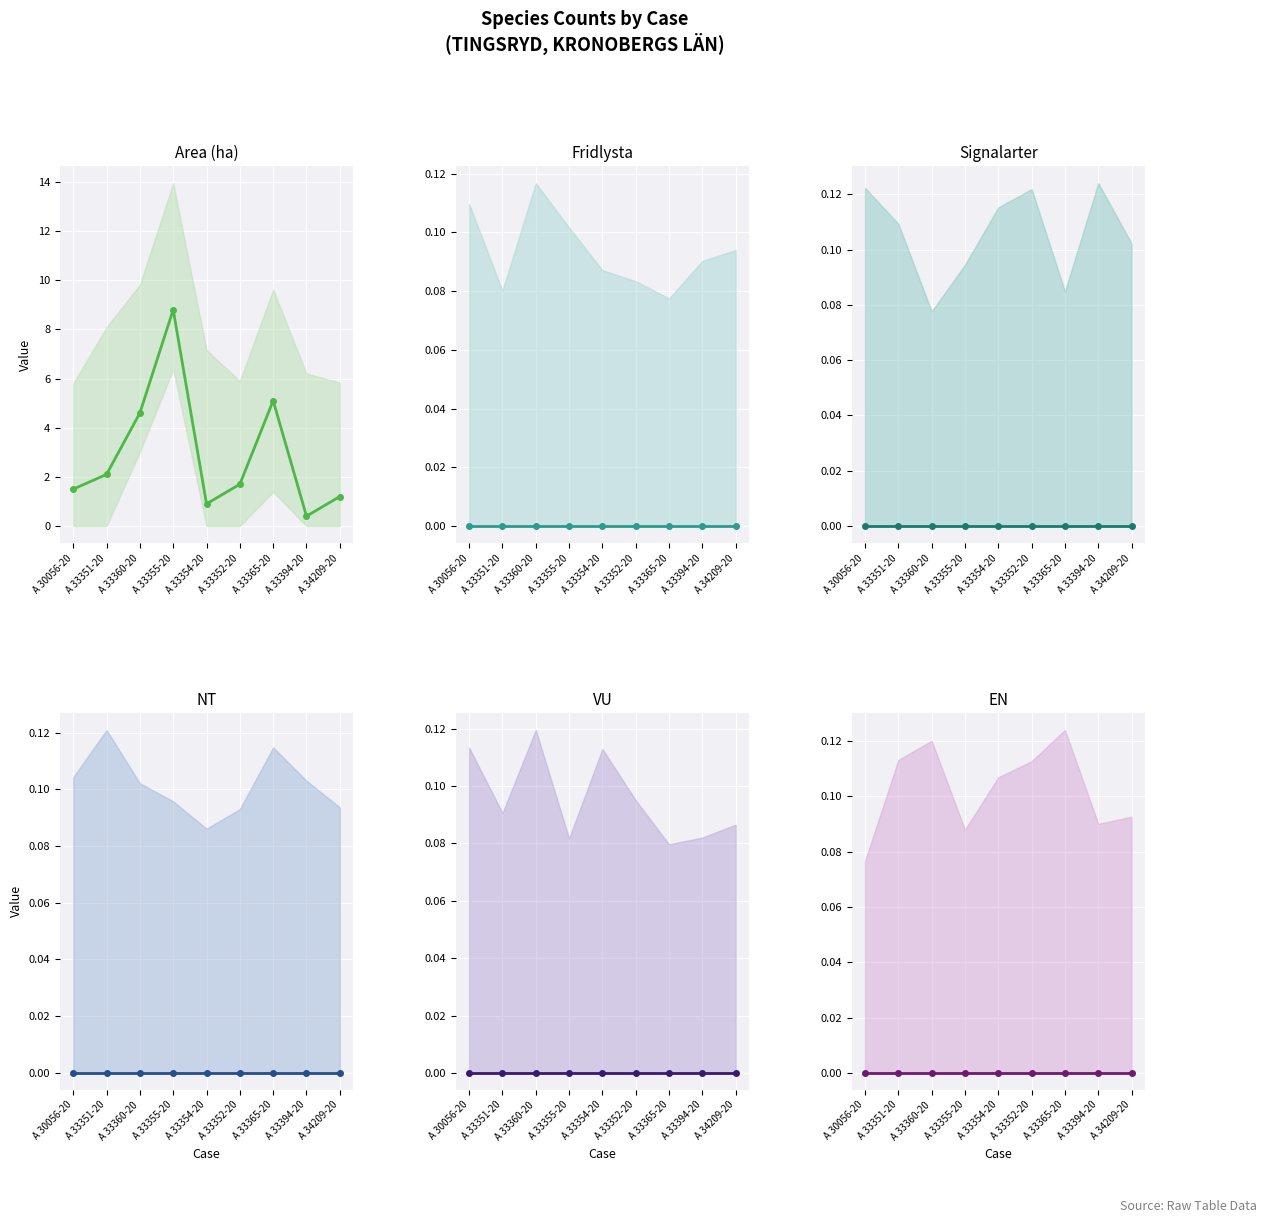

True or false: VU and NT intersect in this chart.

False